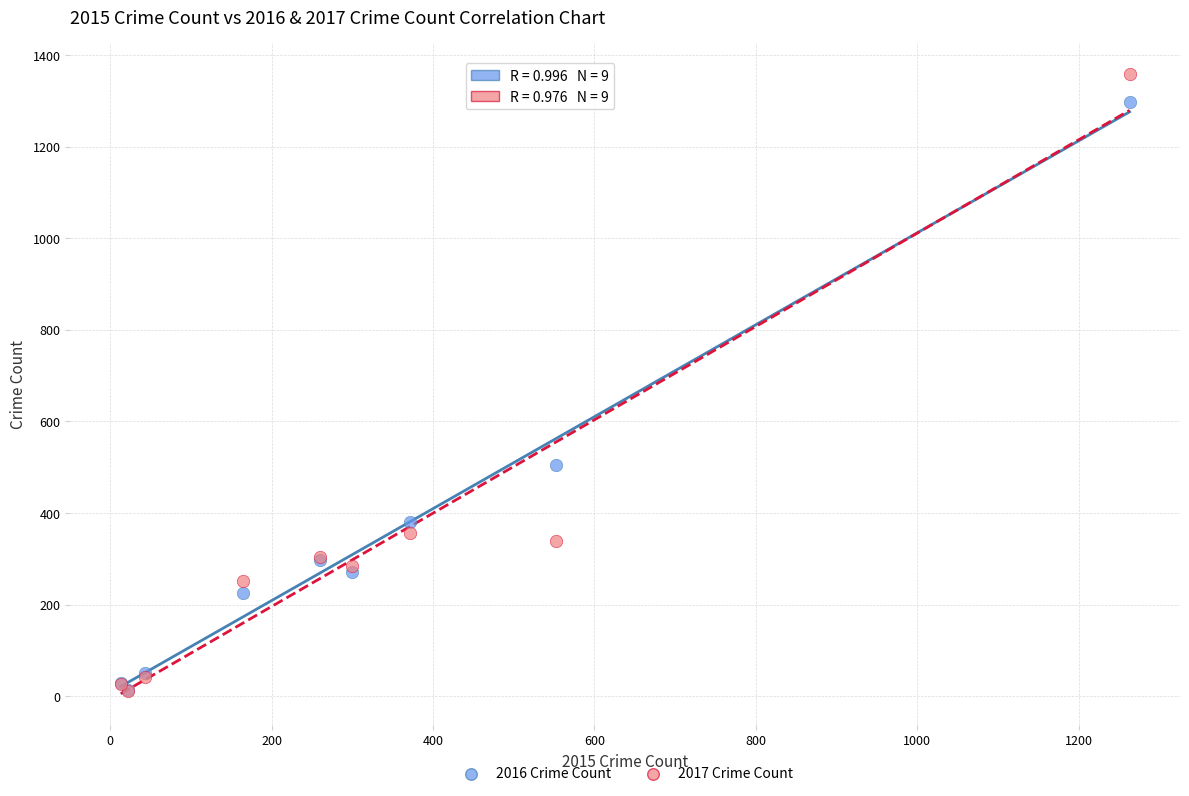

In the 2017 Crime Count series, what Y value is closest to 685?

356